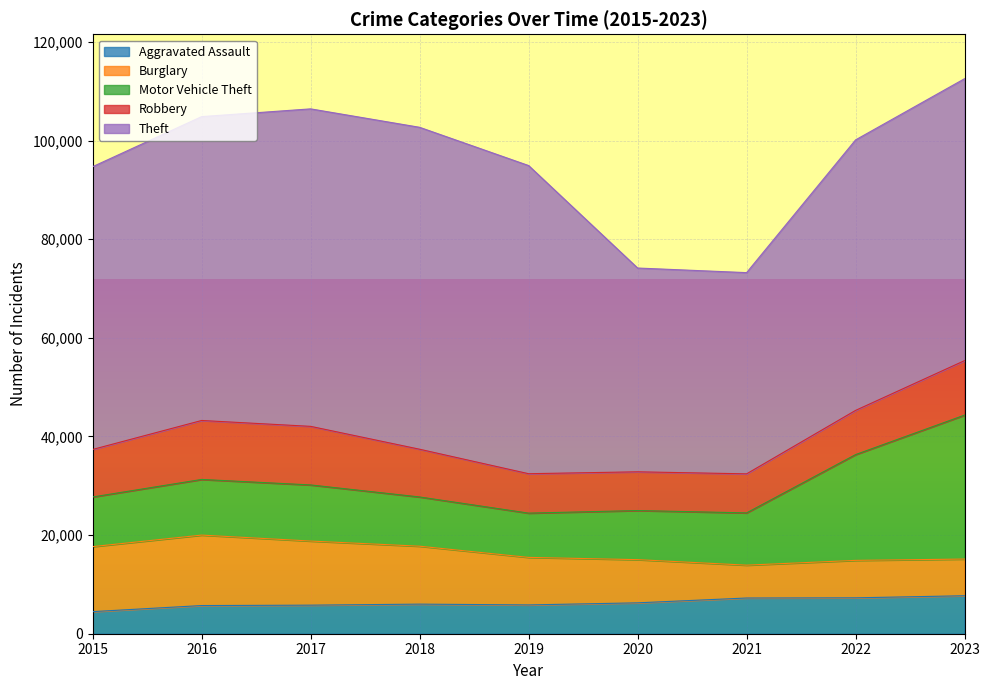

Which series has the largest total across all categories?

Theft